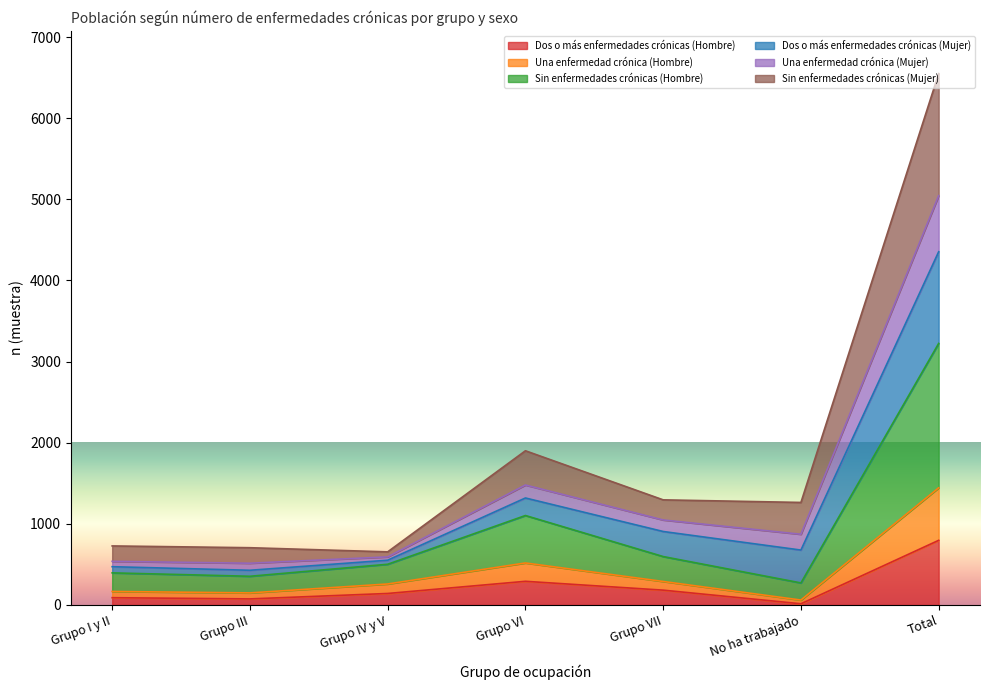

Does the chart display data point markers on the line(s)?

No